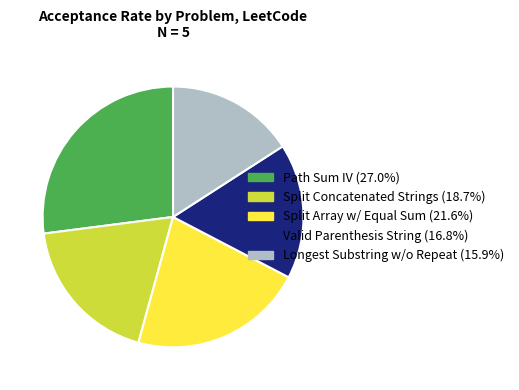

How many slices are in this pie chart?

5